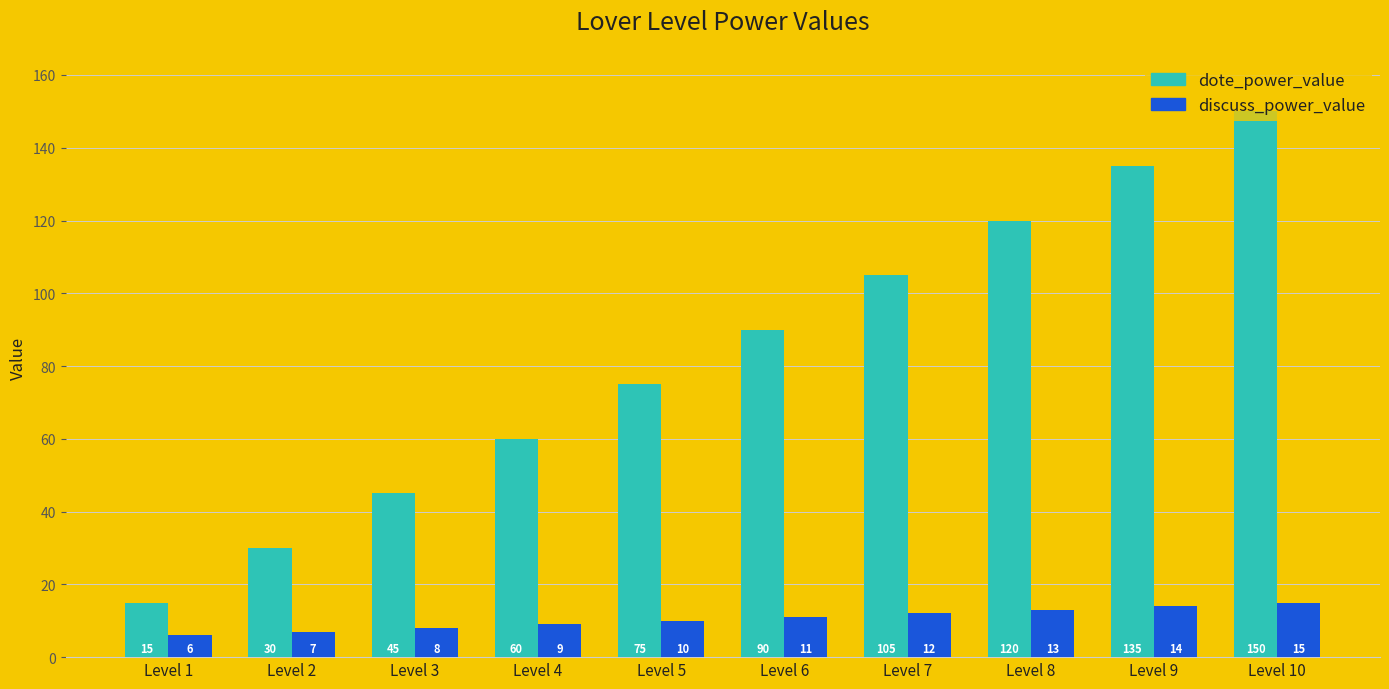

How many groups of bars are there?

10